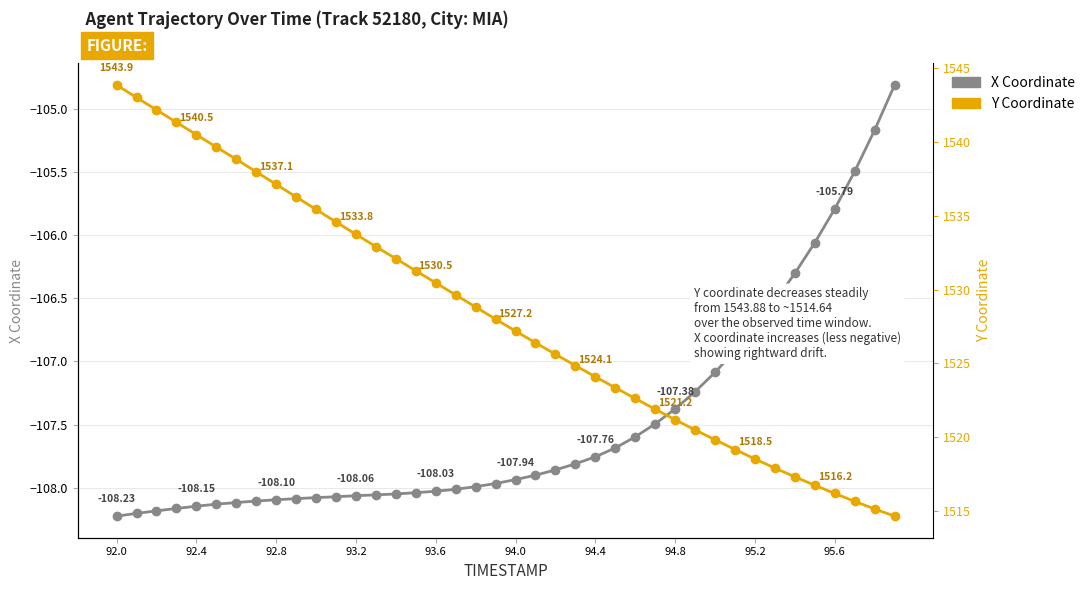

True or false: X Coordinate has more than 0 points higher than both neighbors.

False